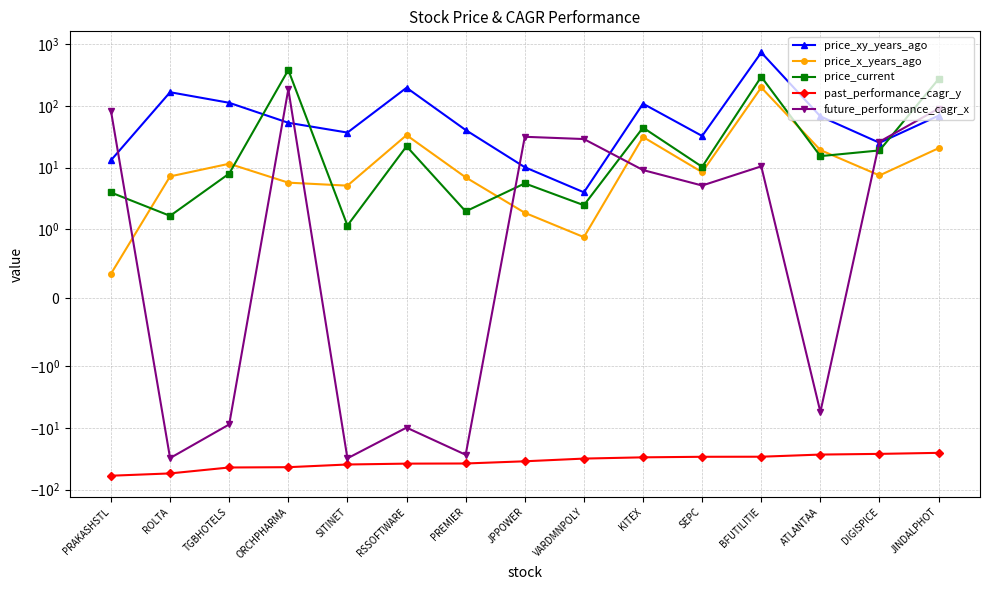

Is it true that price_current equals 4.0 at PRAKASHSTL?

True